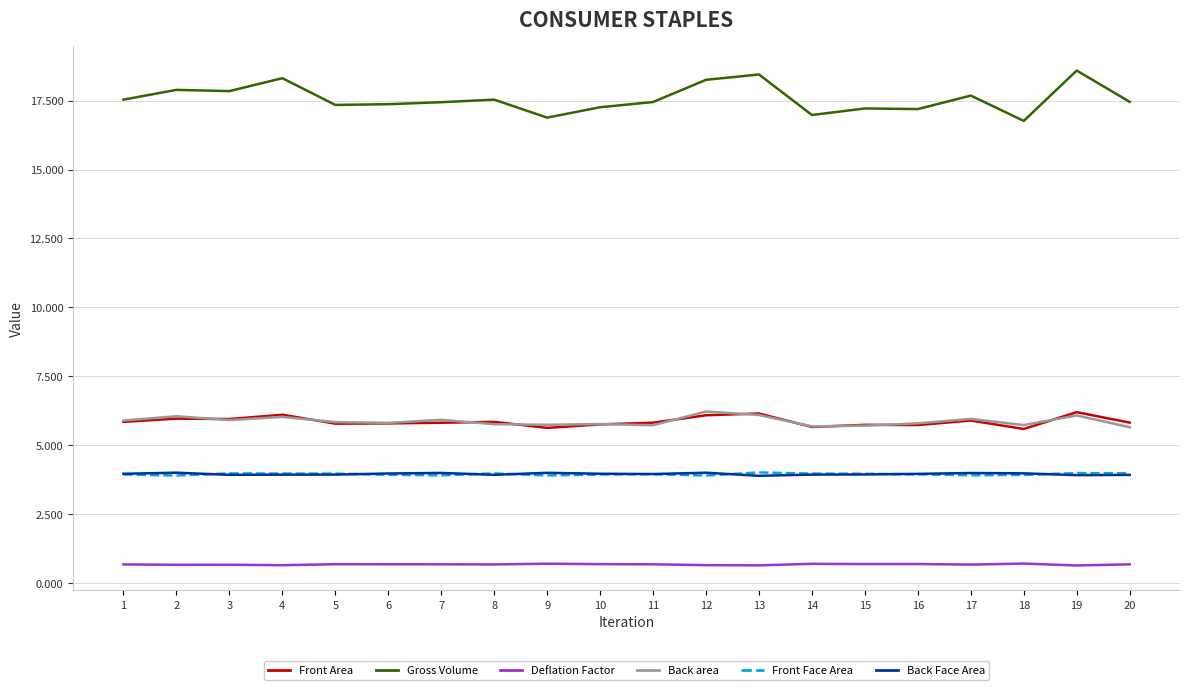

Which series has the widest spread of values?

Gross Volume